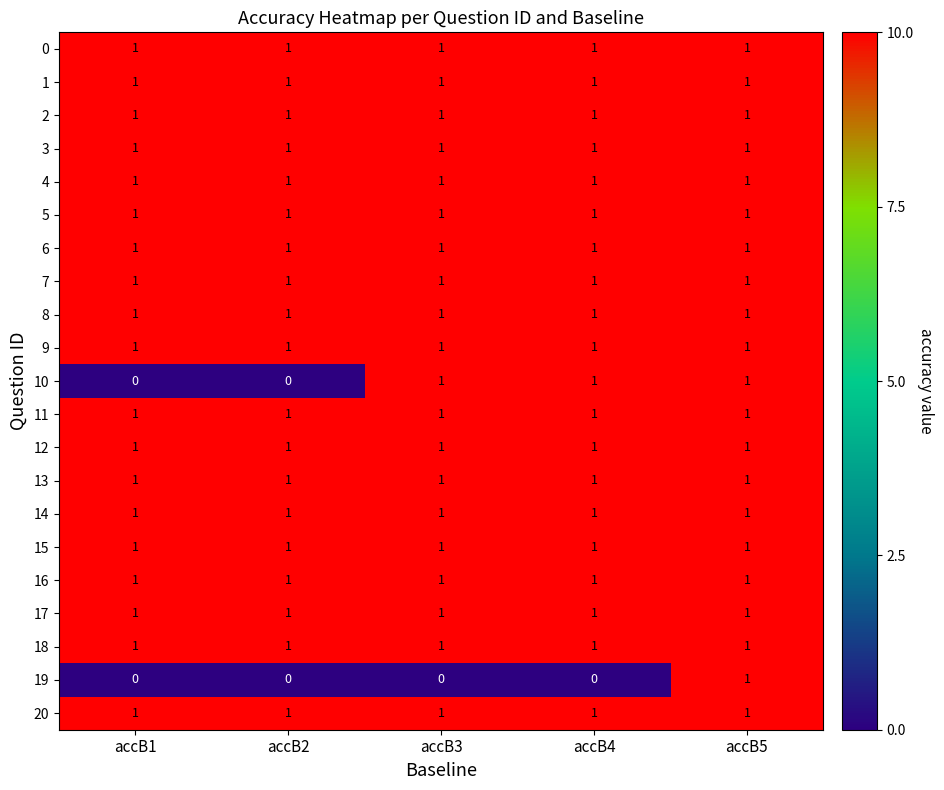

The value of 6 at accB3 is 1. True or false?

True